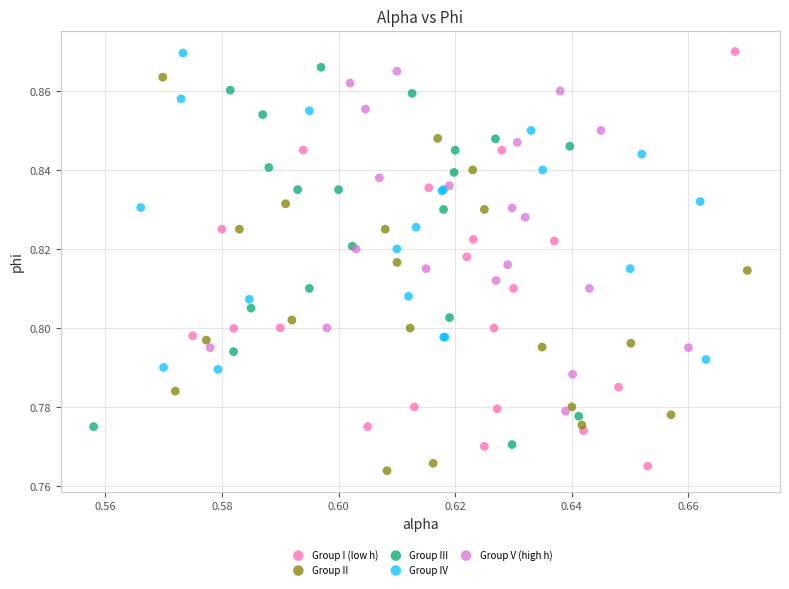

Which series has the widest spread of Y values?

Group I (low h)